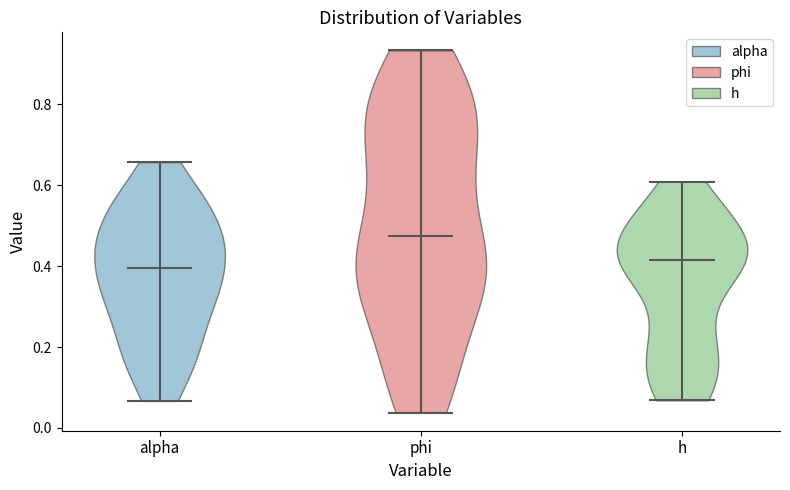

Which violin has the highest median line?

phi